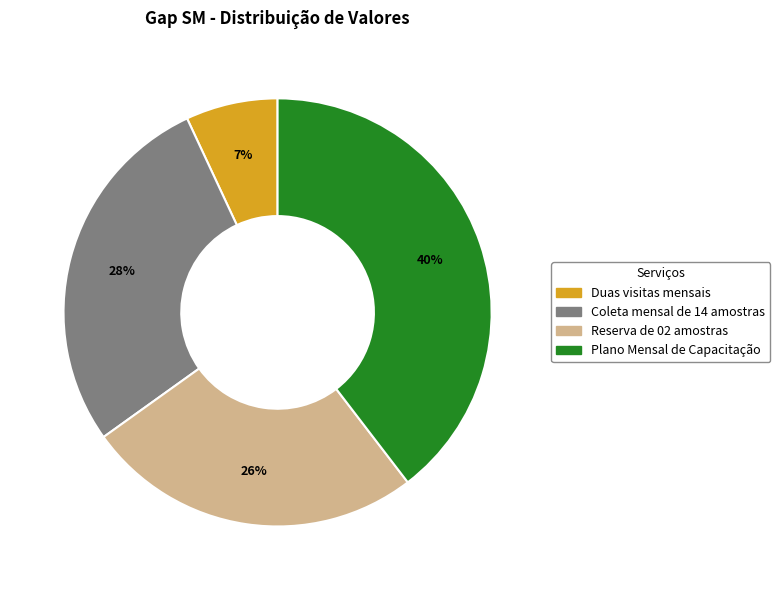

How many segments does this pie chart have?

4